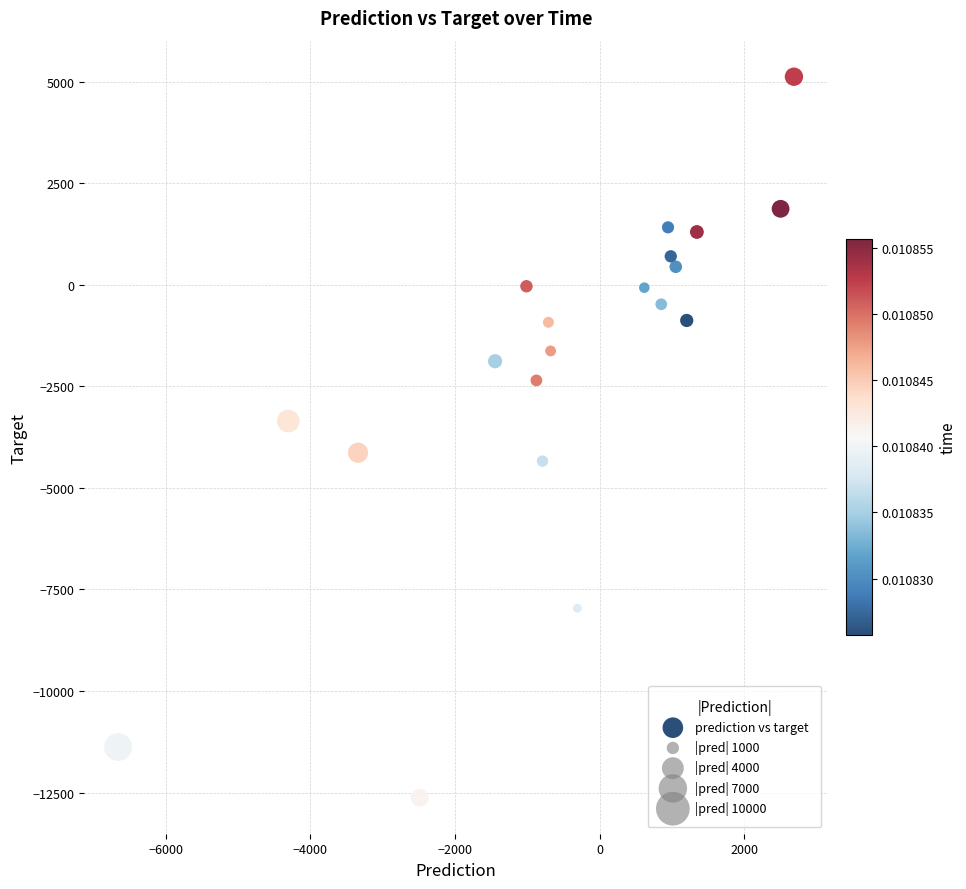

What is the range of Y values (max minus min)?

17748.7